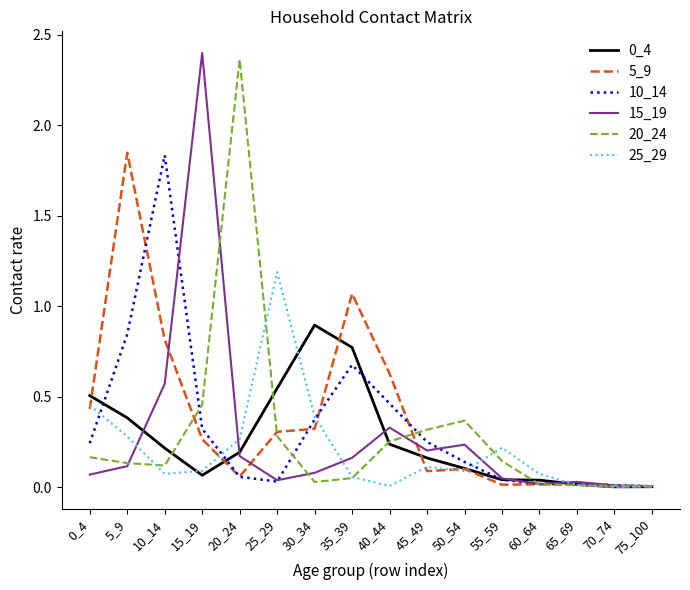

What is the spread (max minus min) of values at 20_24?

2.3